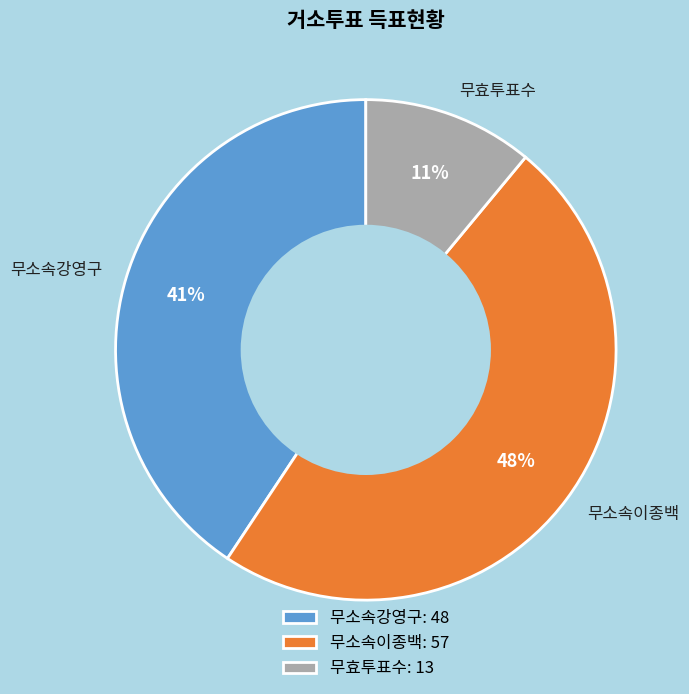

Do 무효투표수 and 무소속강영구 together represent more than half of the pie?

Yes